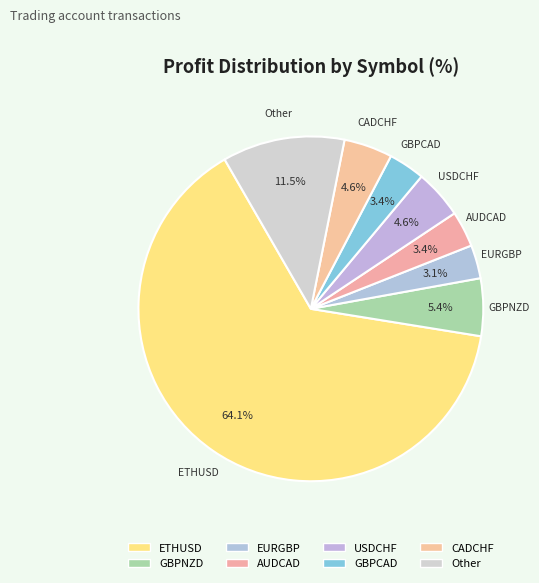

Between GBPCAD and GBPNZD, which is larger?

GBPNZD